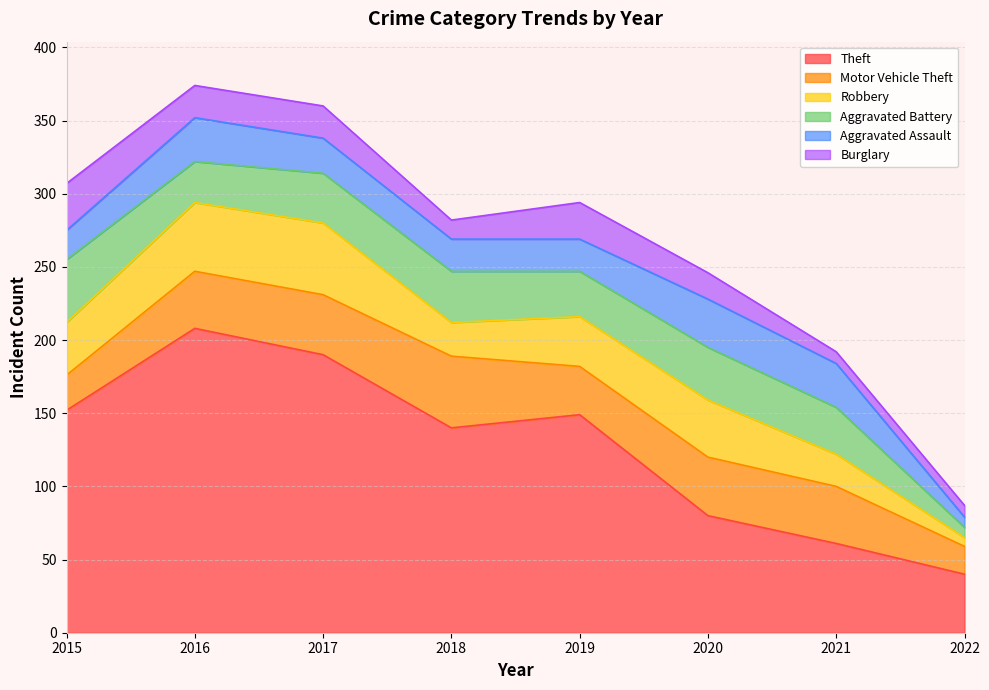

What is the value of the Motor Vehicle Theft point at the 8th from the left?

19